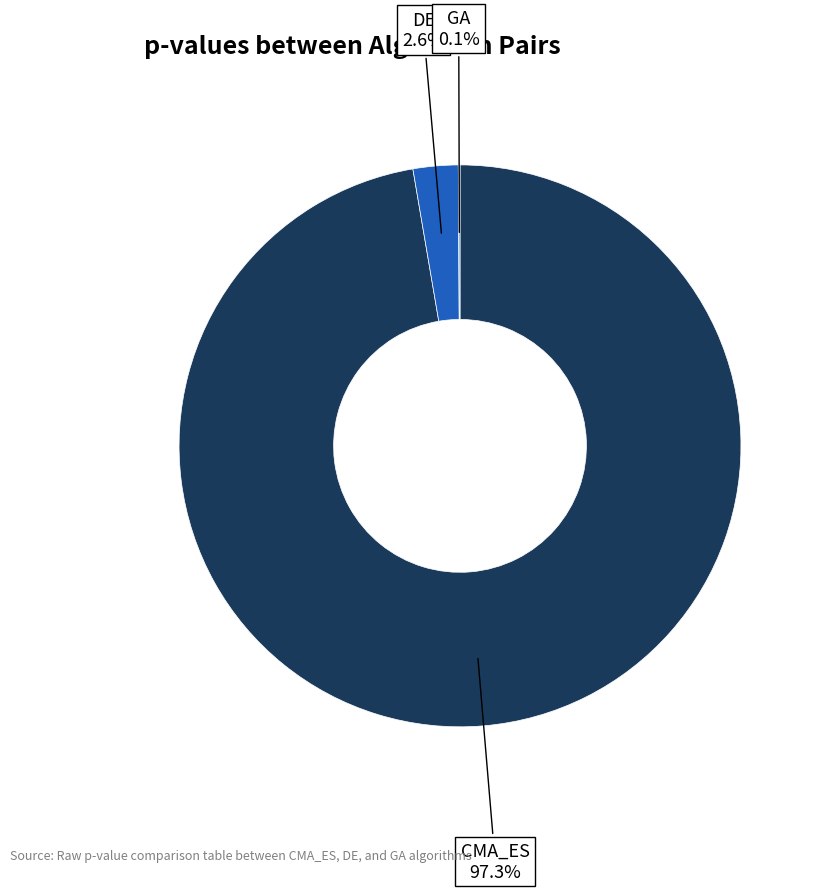

Does any single category account for the majority?

Yes